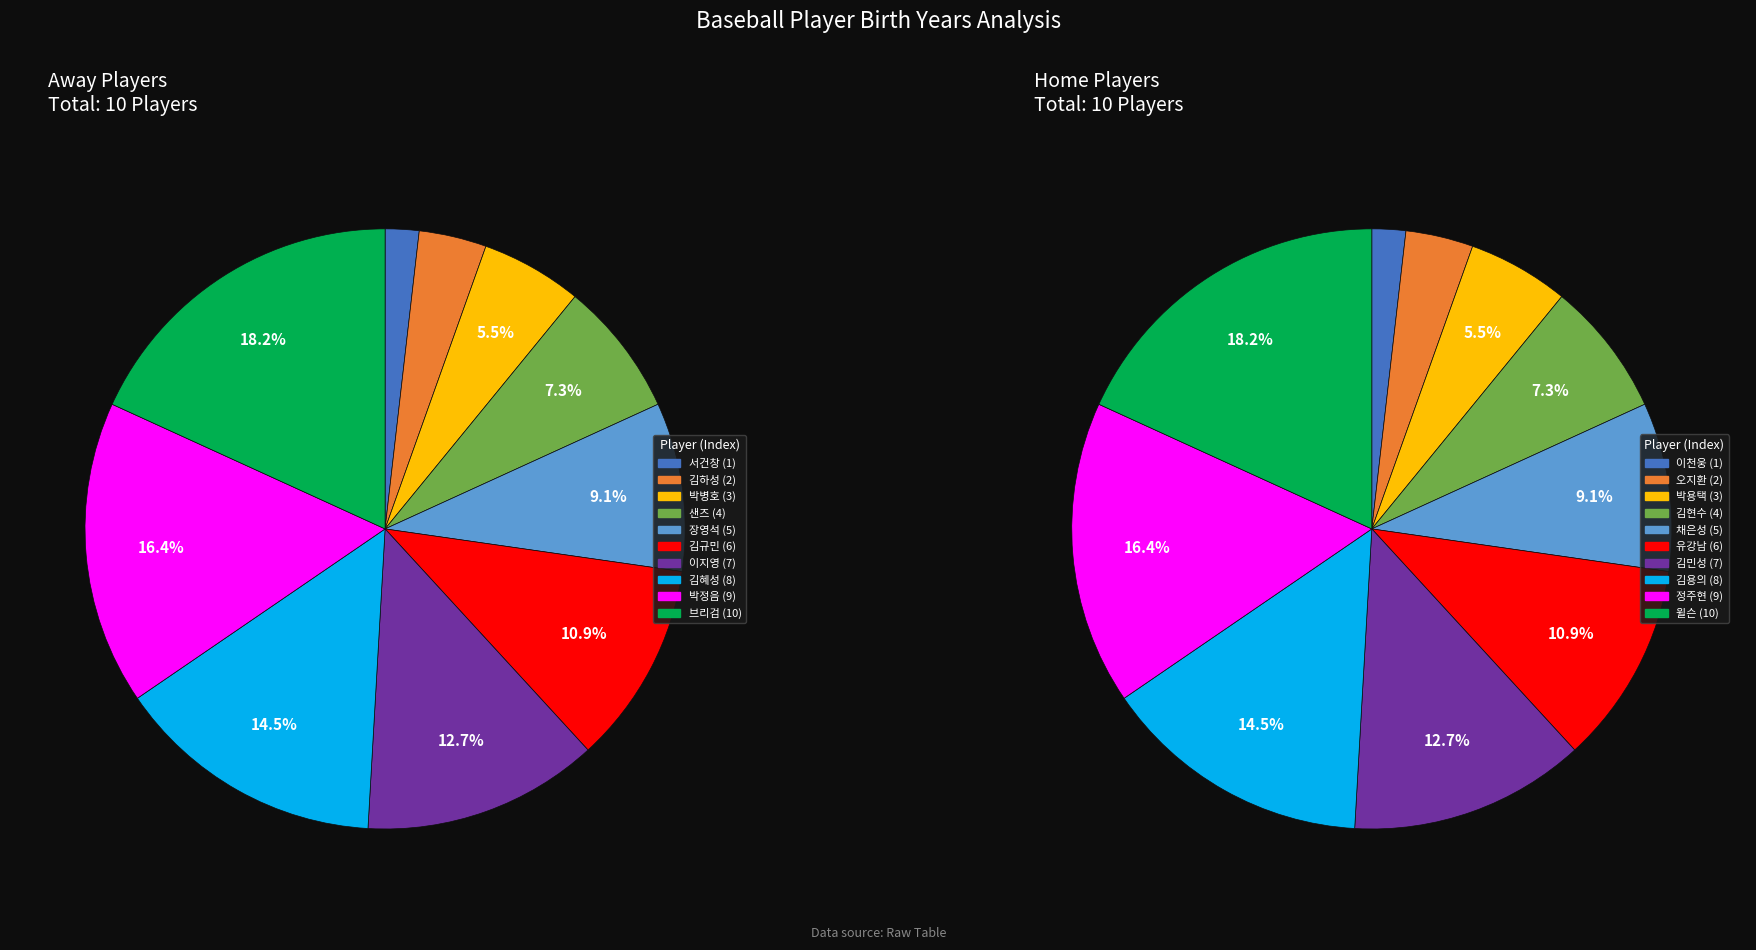

Between 7 and 9, which series saw the biggest shift?

away_values